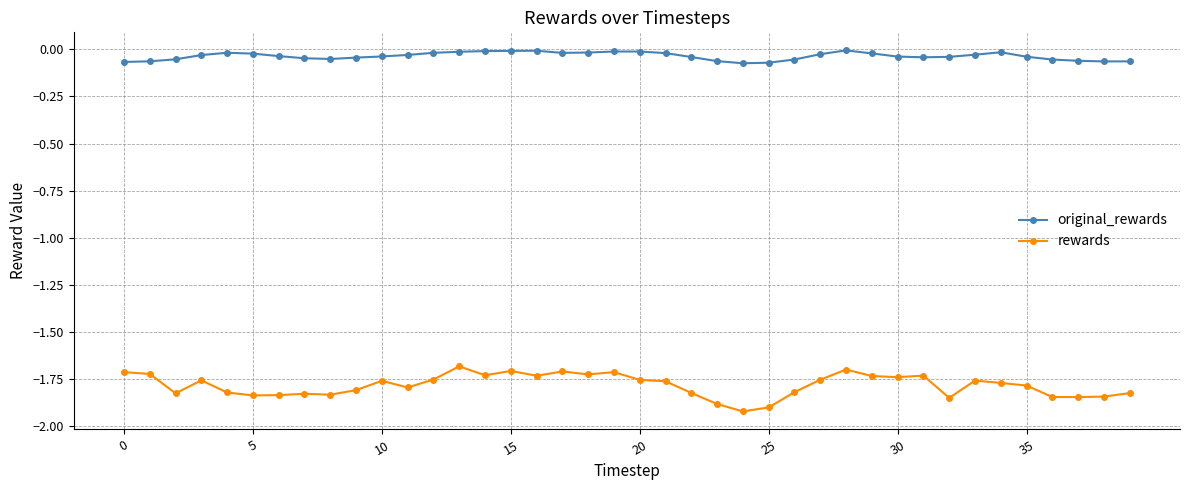

Does the chart have visible grid lines?

Yes